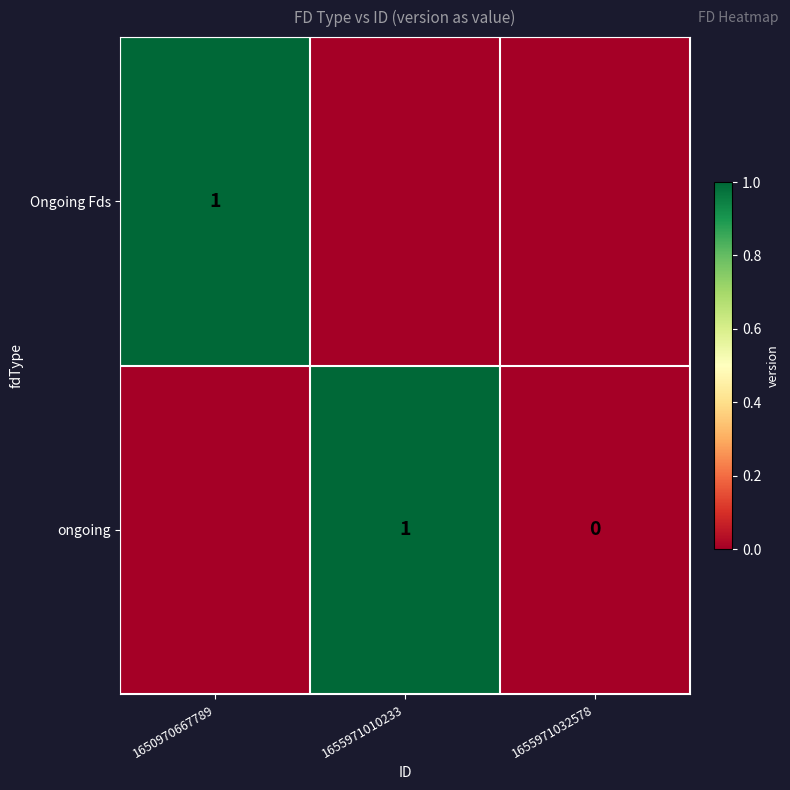

How many distinct data groups are displayed?

2